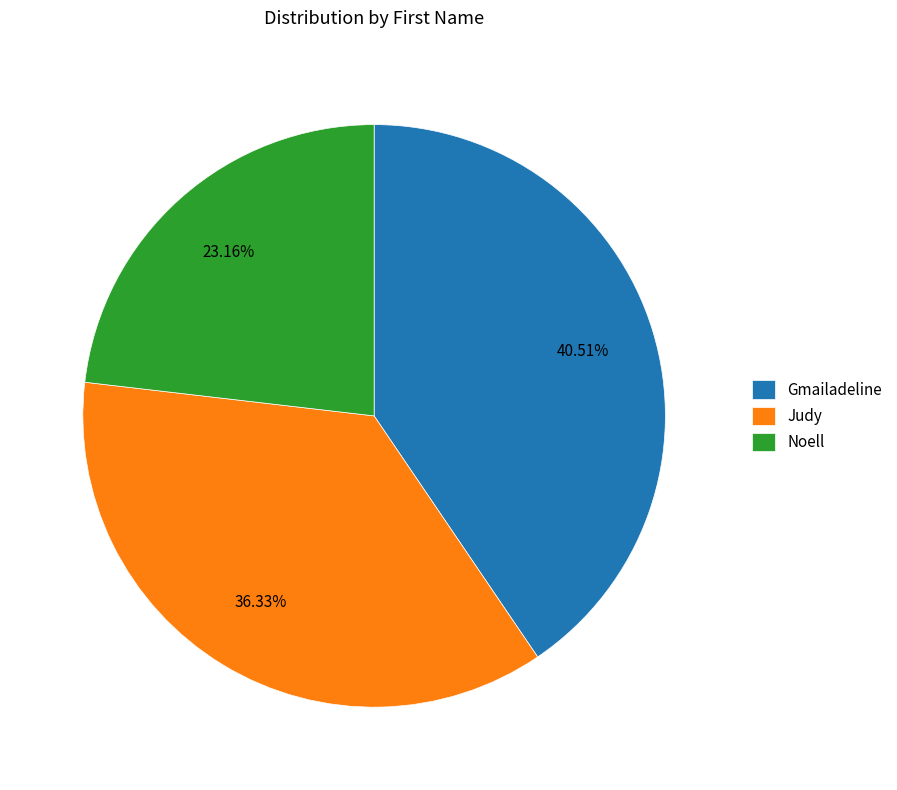

Do Gmailadeline and Noell together represent more than half of the pie?

Yes